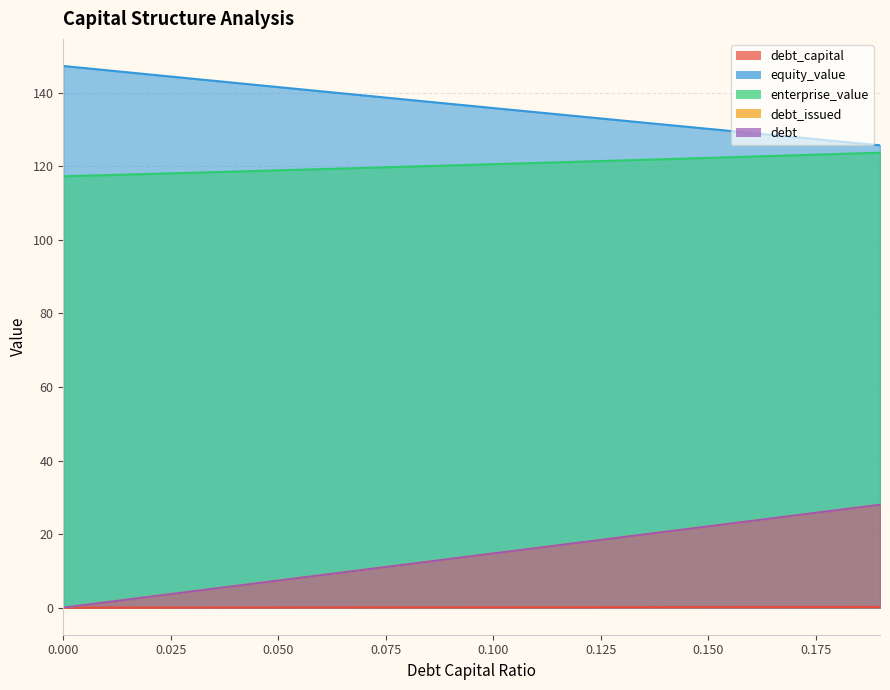

True or false: equity_value has more than 0 interior local peaks.

False